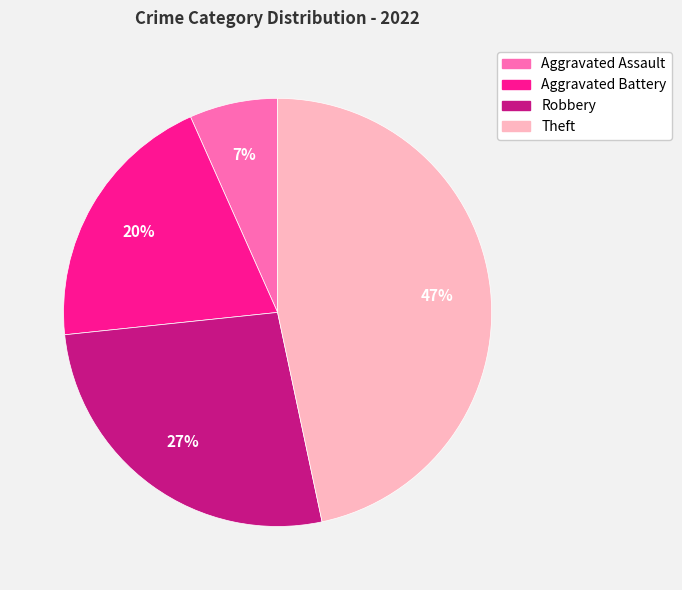

Does Aggravated Battery account for over 50% of the chart?

No